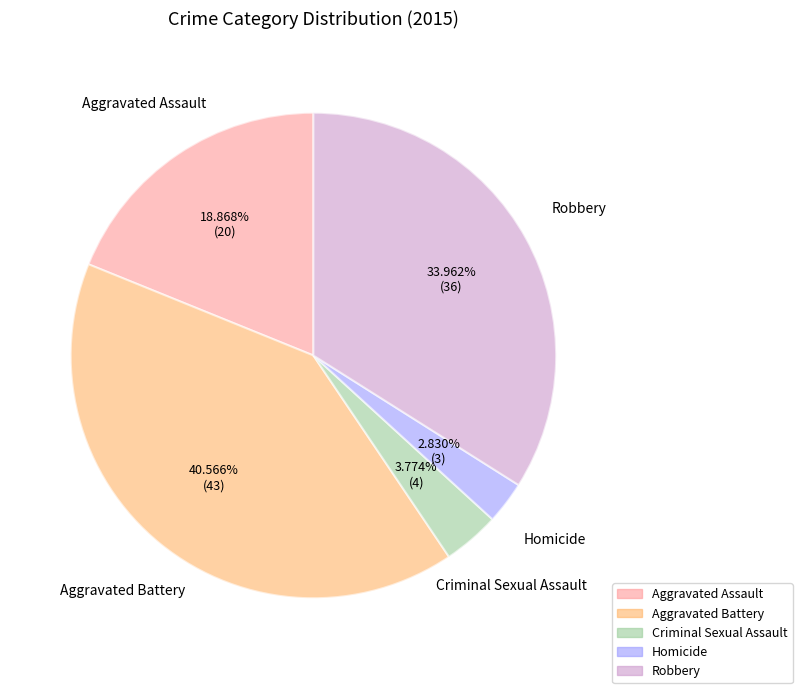

Count the number of slices in the pie.

5